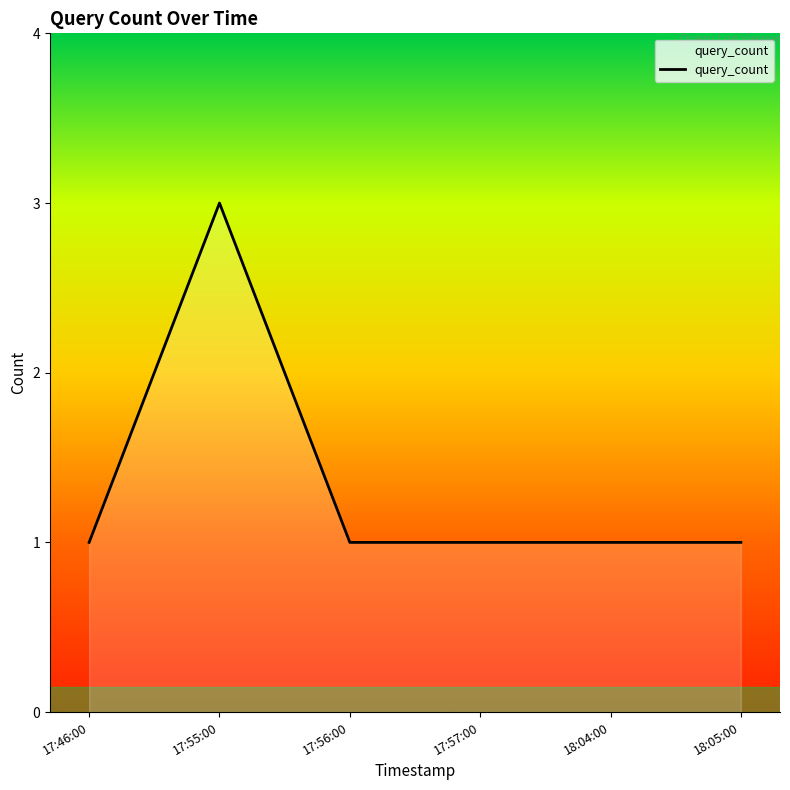

Which label corresponds to the largest value in the chart?

17:55:00